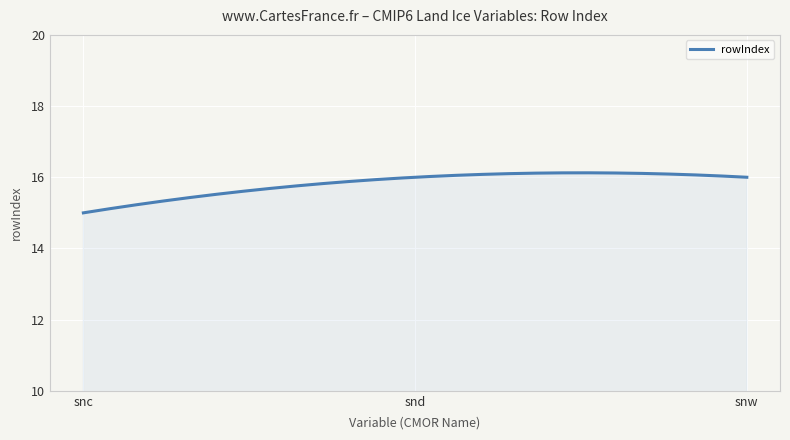

What is the maximum value shown in the chart?

16.1